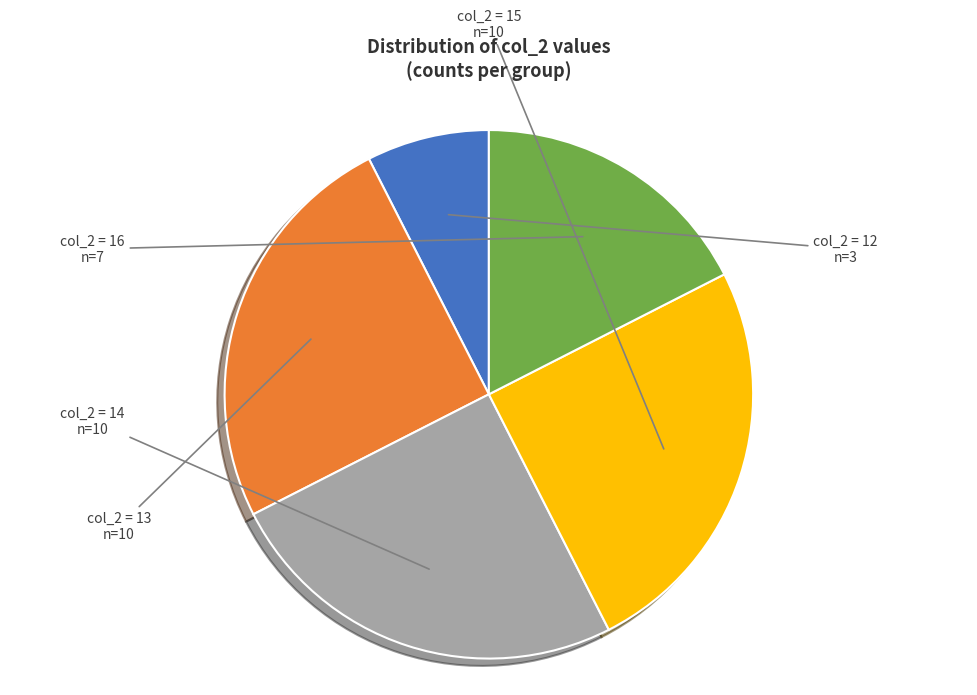

Which category has the smallest portion of the pie?

col_2 = 12